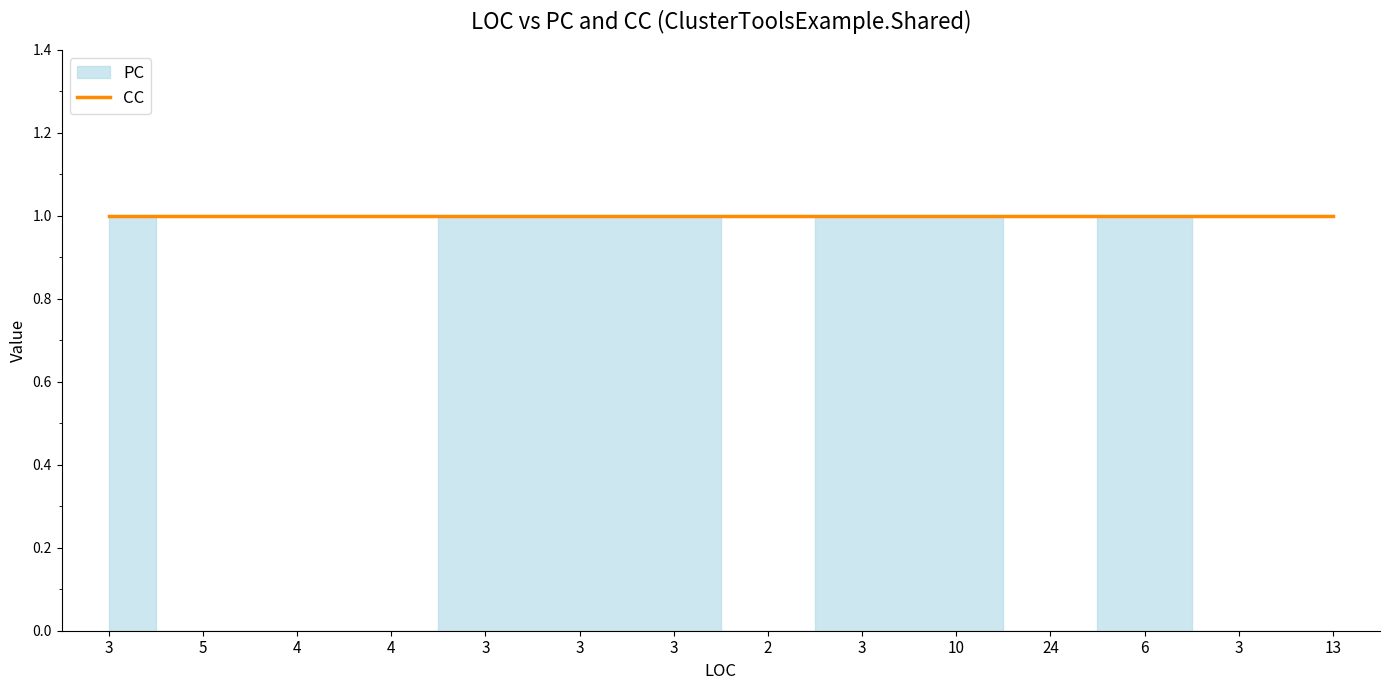

Which series has the widest spread of values?

PC